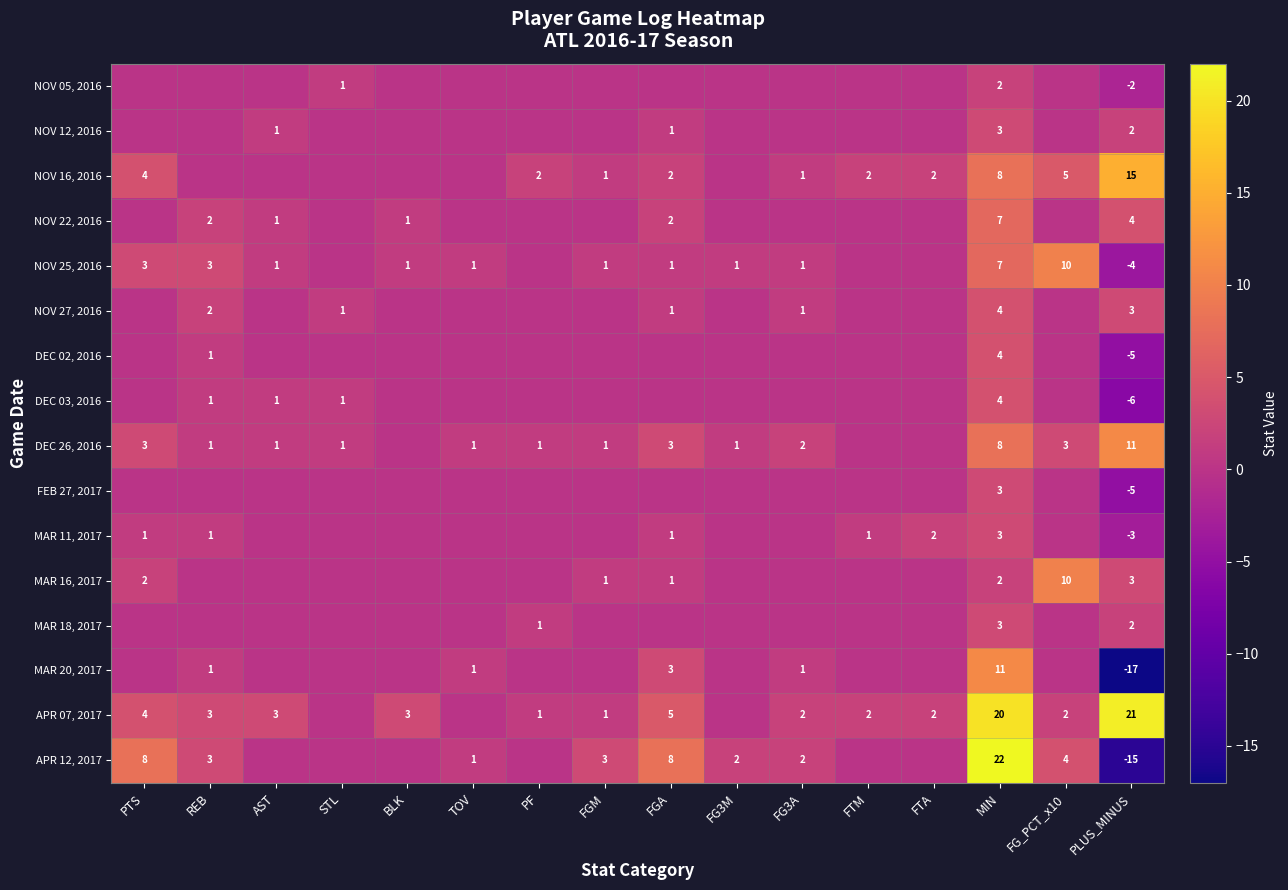

The value of NOV 27, 2016 at STL is 0. True or false?

False